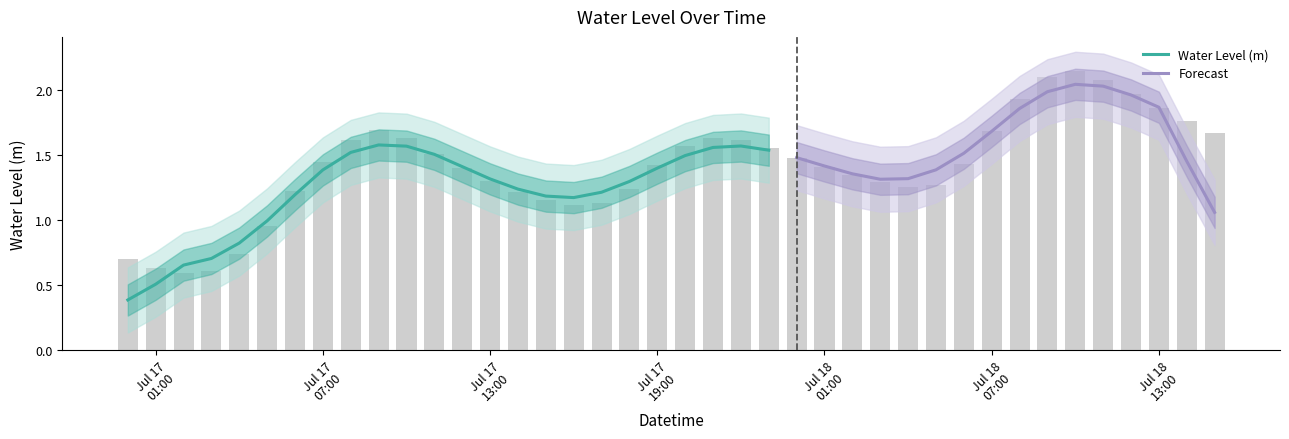

How many bars are there in total?

40